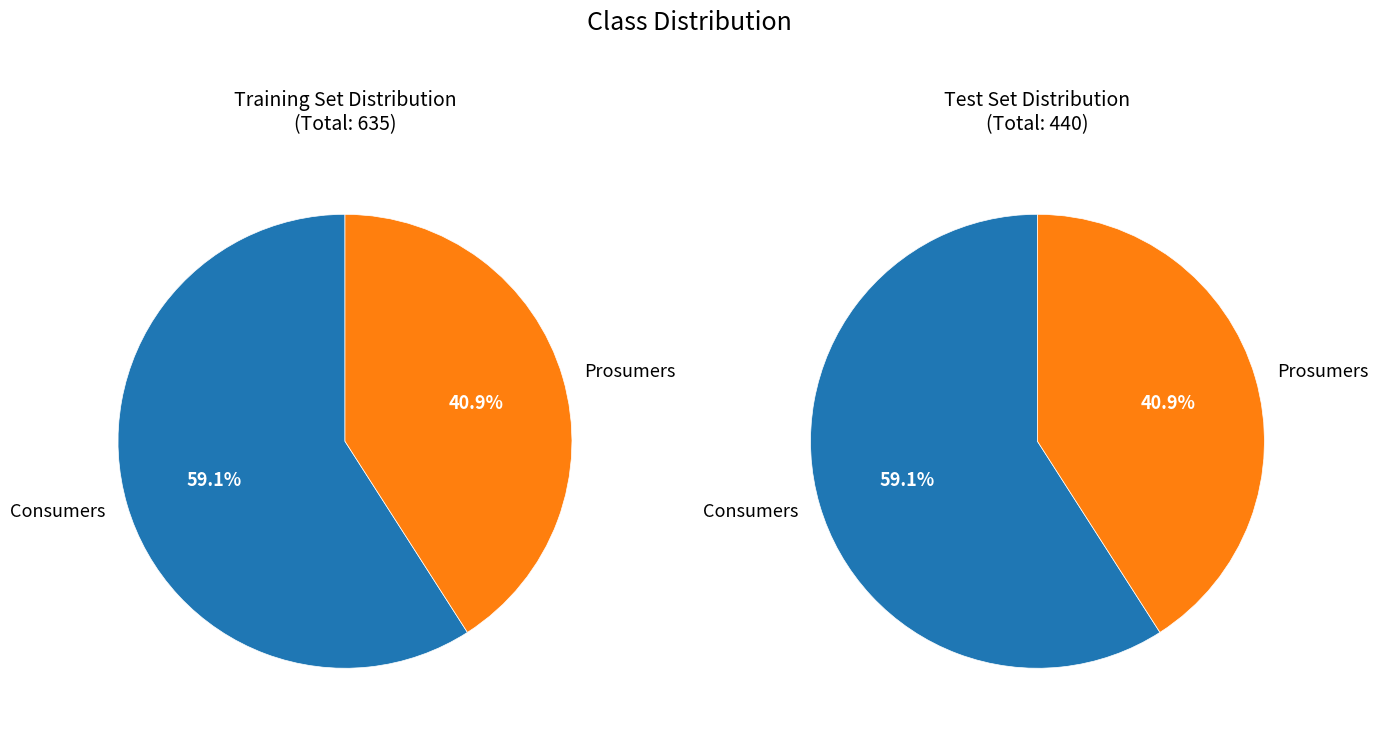

What percentage is NOT represented by Prosumers?

59.1%